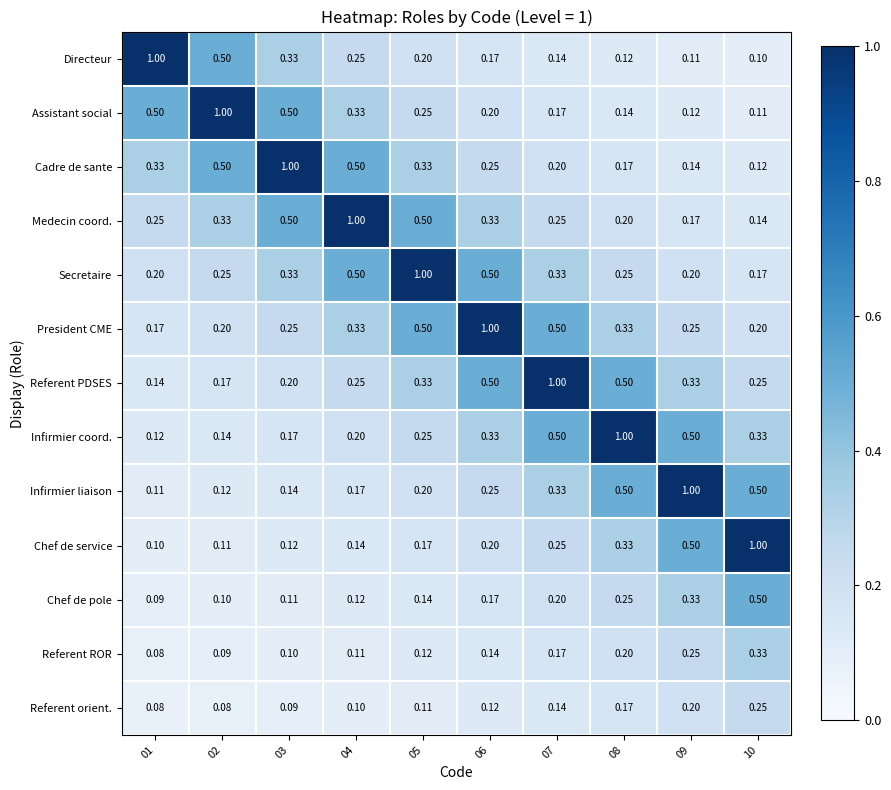

Is the value of Chef de service at 03 greater than the value of Referent PDSES at 09?

No